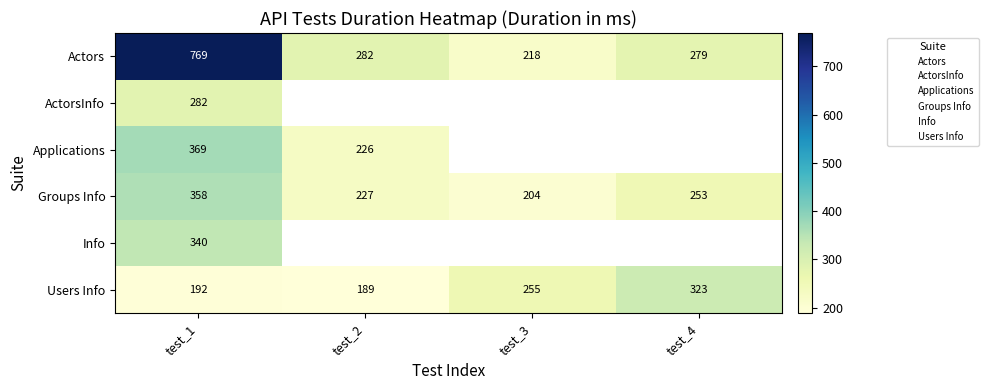

Is the value of Actors at test_2 greater than the value of Applications at test_3?

No